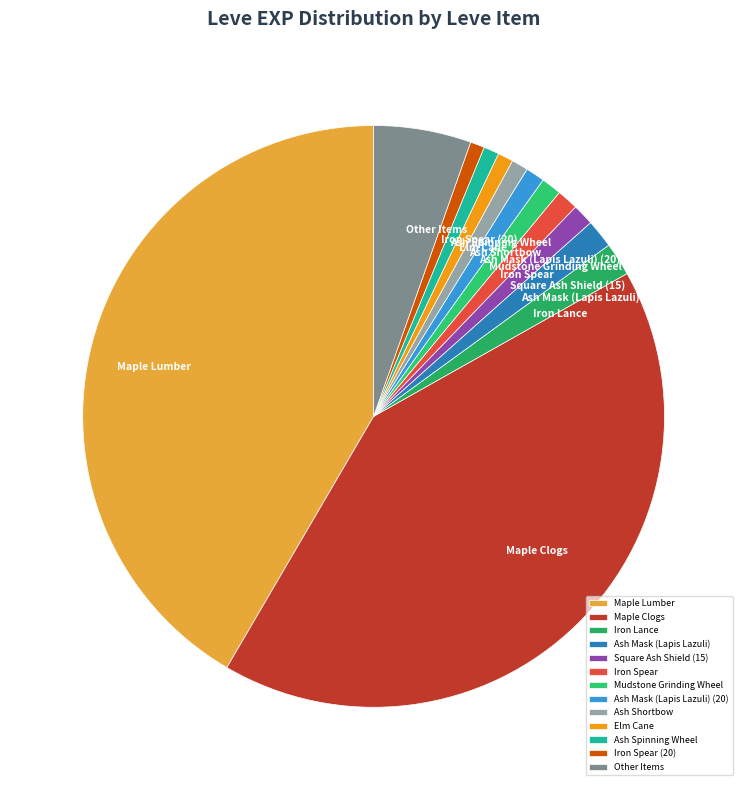

Is the sum of Mudstone Grinding Wheel and Ash Mask (Lapis Lazuli) greater than half?

No